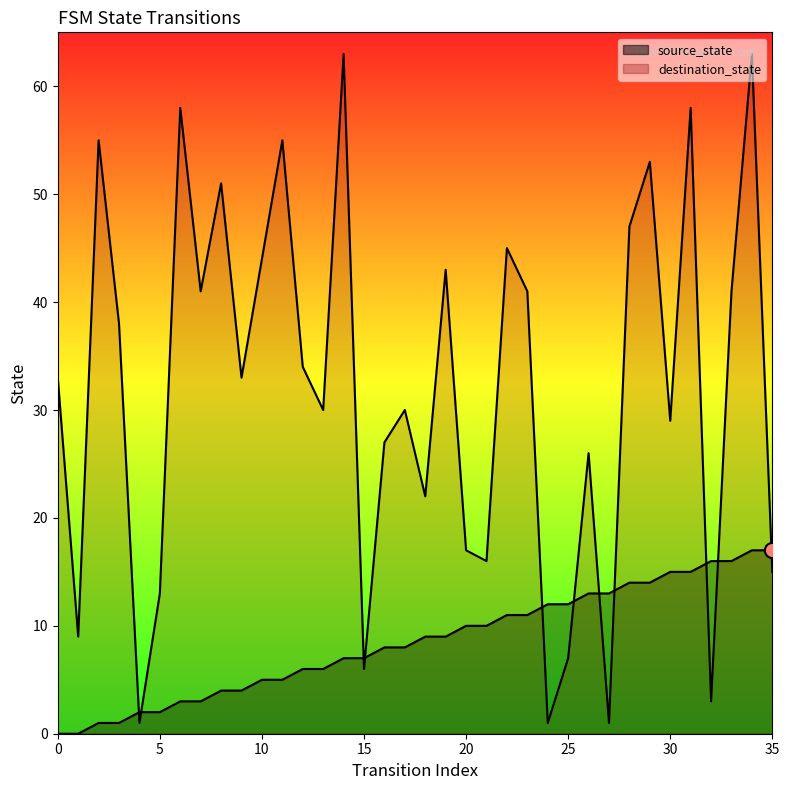

What are all the series names shown in the legend?

source_state, destination_state